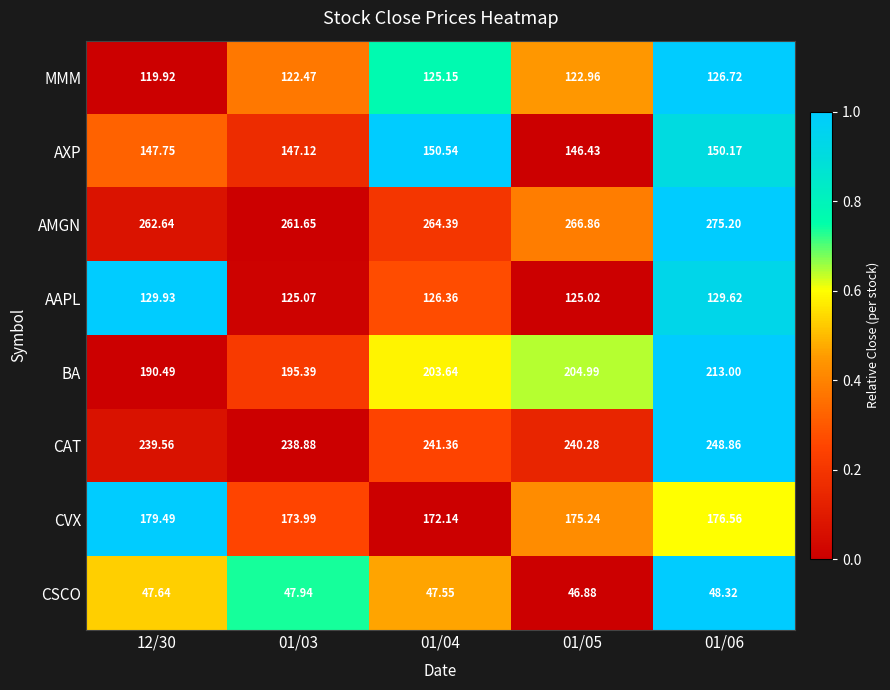

Between 12/30 and 01/06, which series saw the biggest shift?

BA